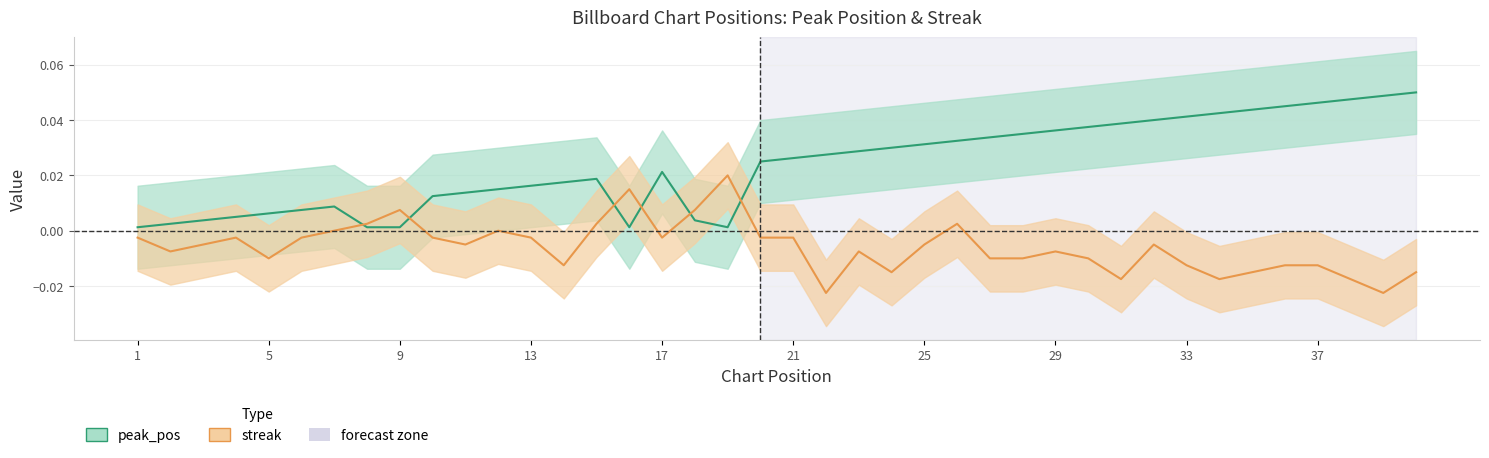

What is the sum of the peak_pos values at 10 and 34?

0.1